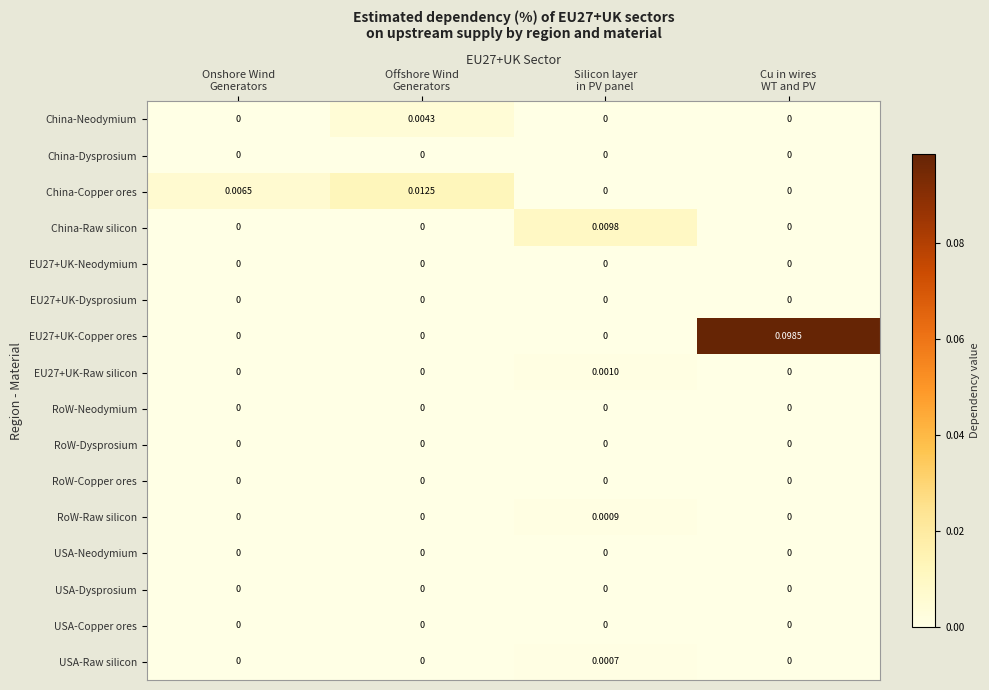

Which series has the widest spread of values?

EU27+UK-Copper ores